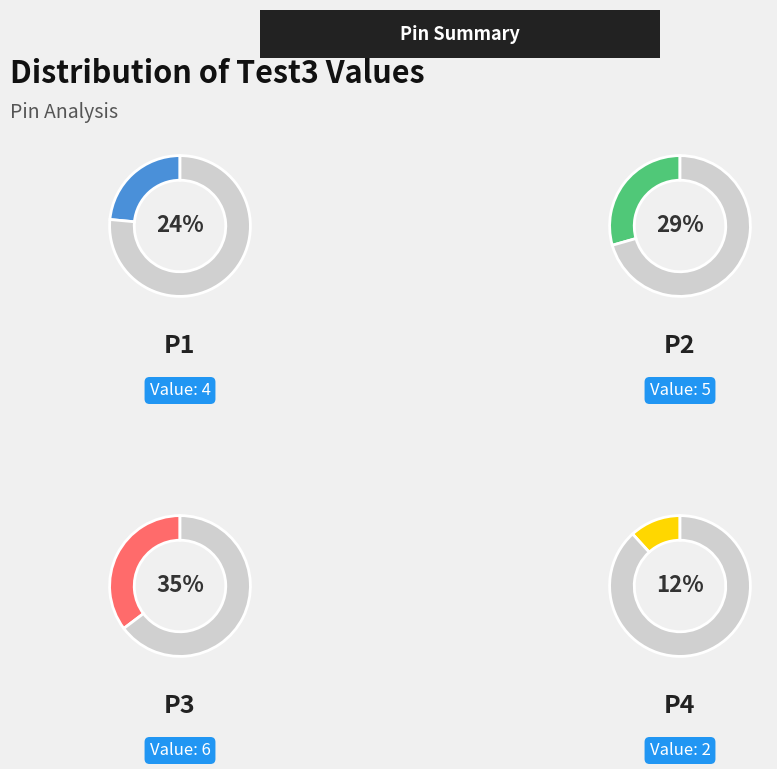

The P3 slice represents 35% of the pie. True or false?

True